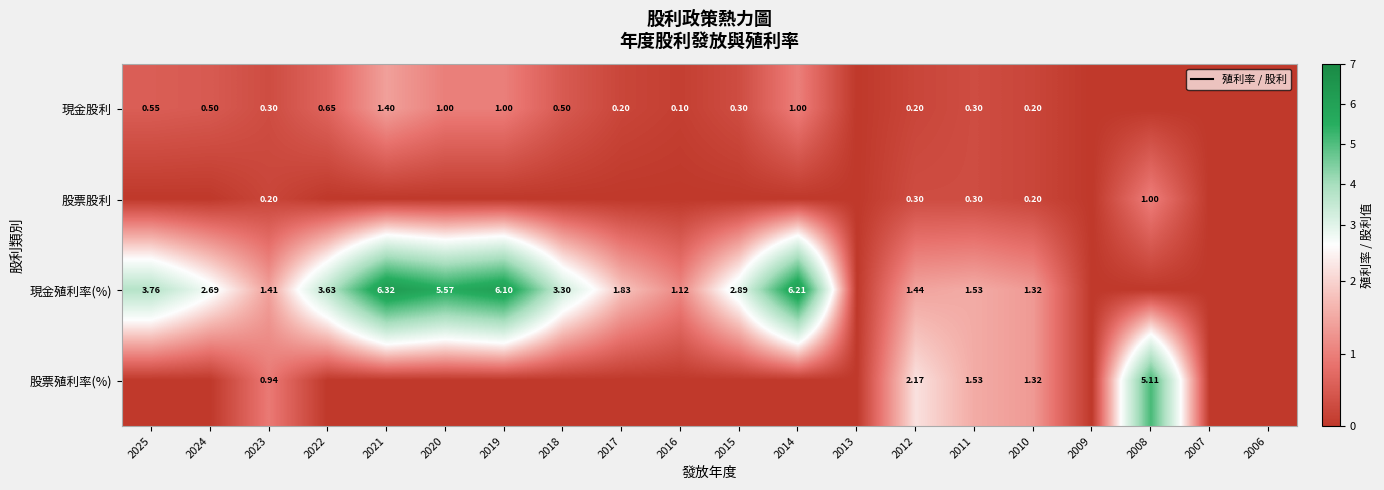

Which has a higher value, 2017 or 2008?

2017